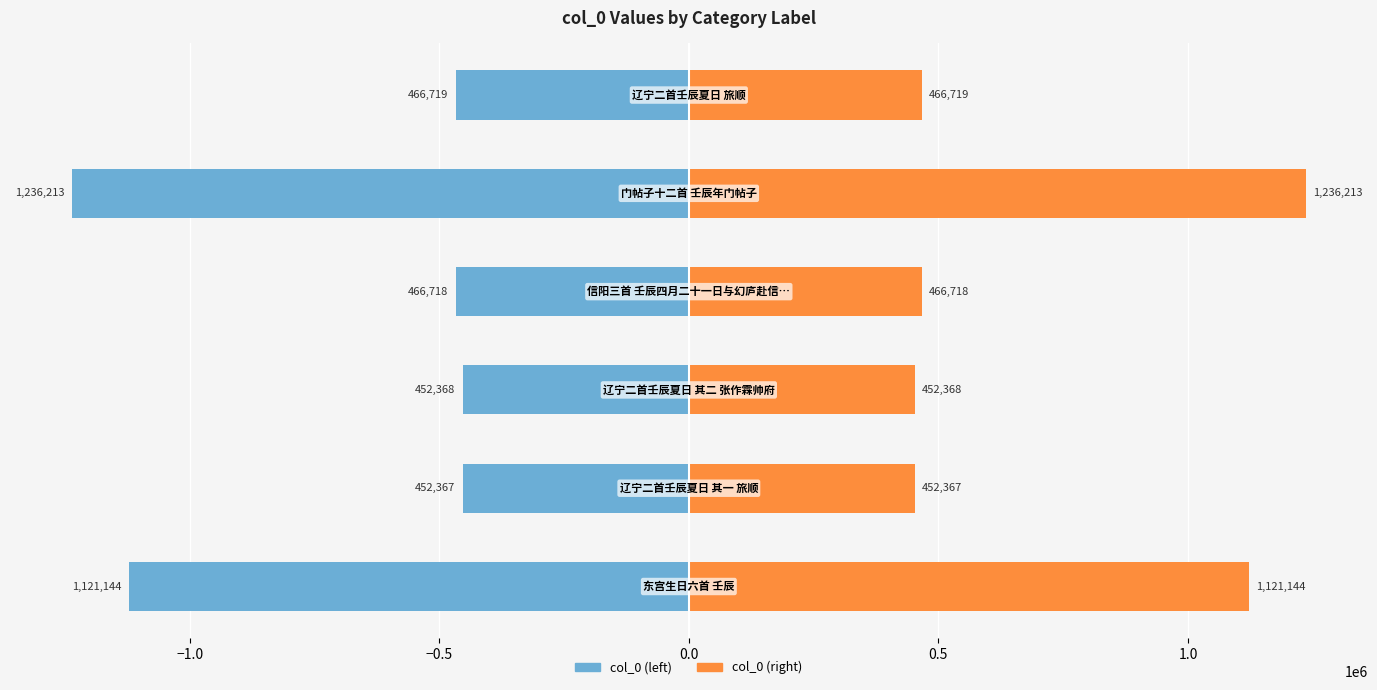

What is the spread (max minus min) of values at 1.0?

933438